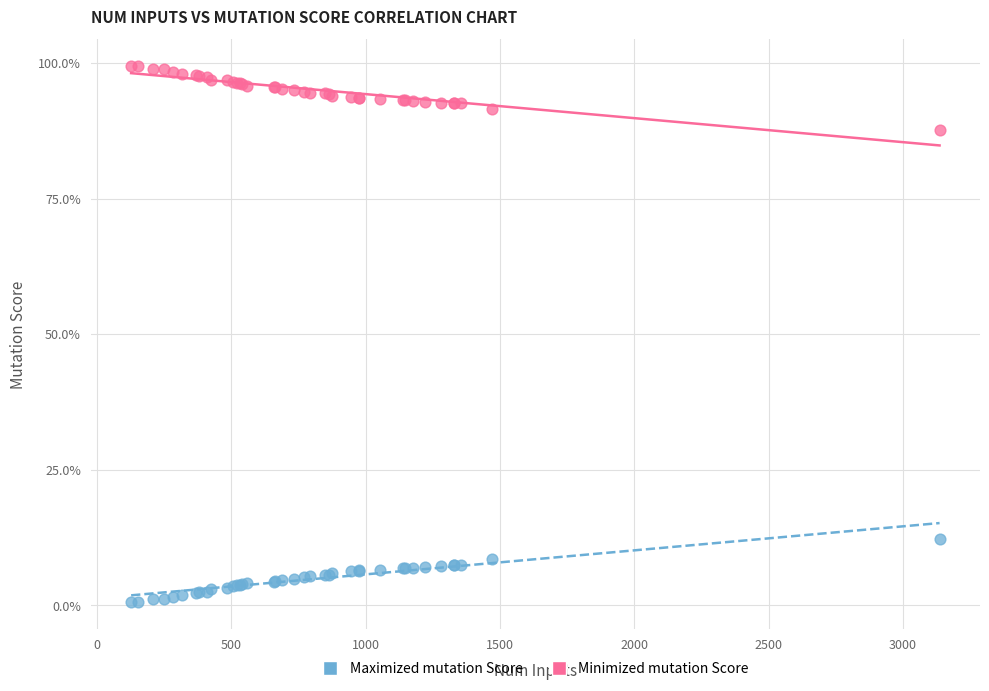

What are all the series names shown in the legend?

Maximized mutation Score, Minimized mutation Score